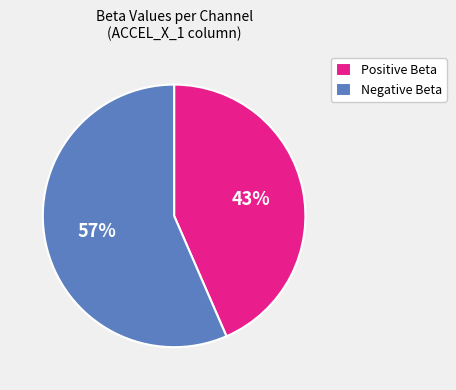

To the nearest percent, what is the average slice percentage?

50%